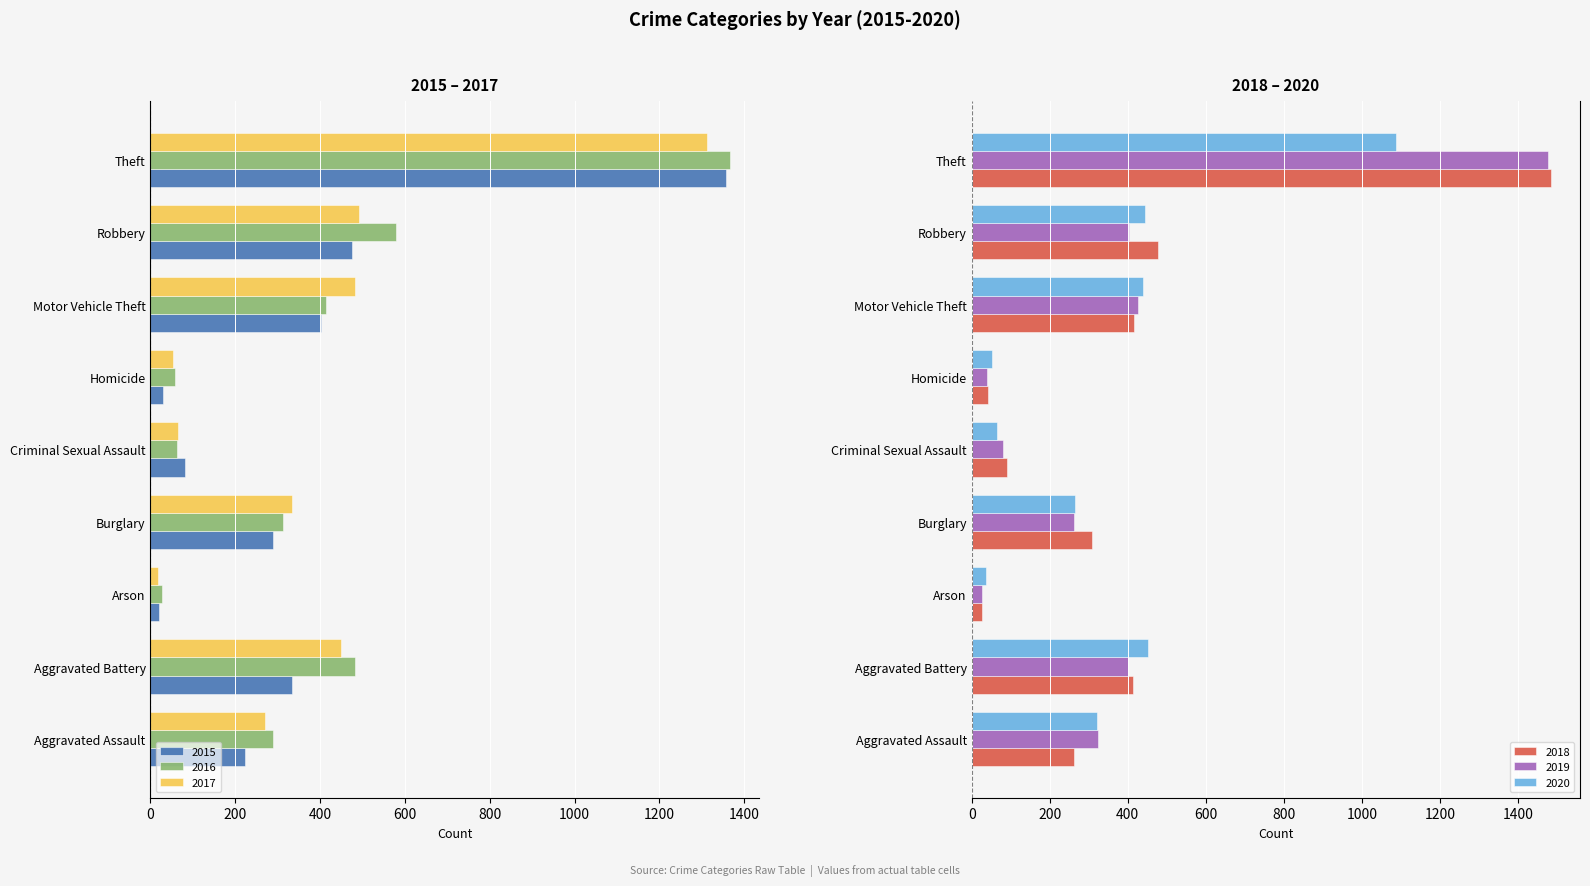

At which label is 2018 closest to 755?

Robbery